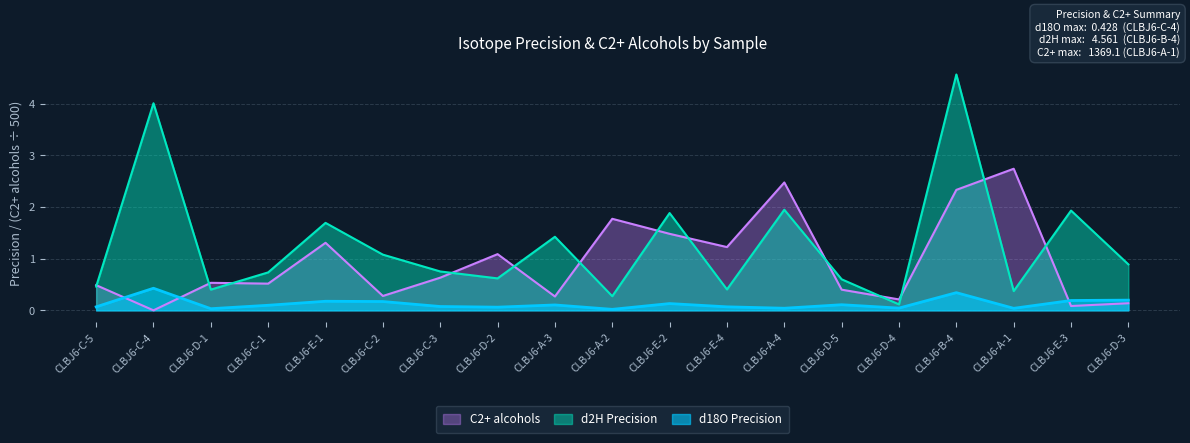

Read the C2+ alcohols value at CLBJ6-E-3.

0.1